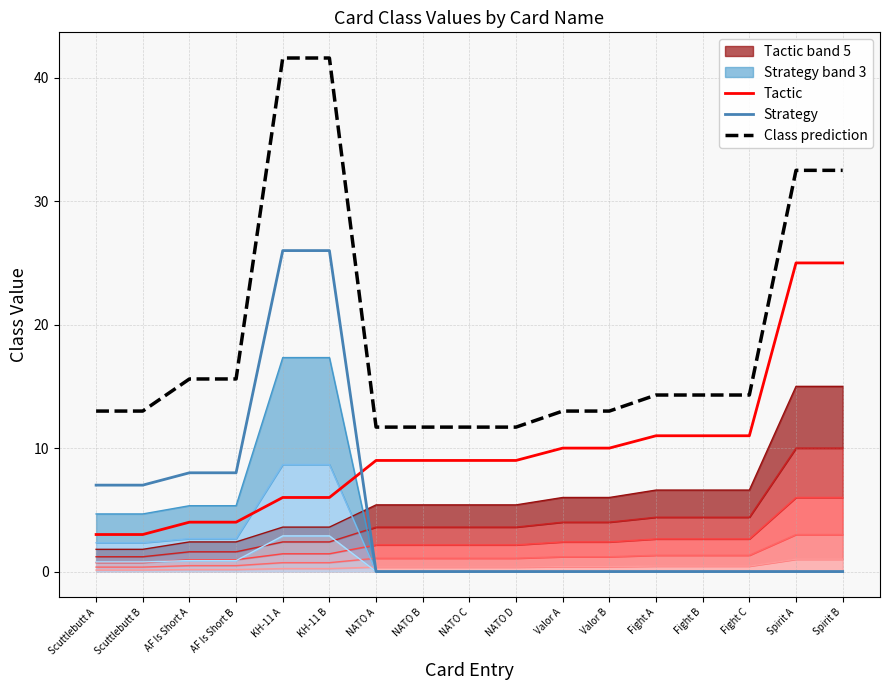

What is the value of the Class prediction point at the 7th from the left?

11.7